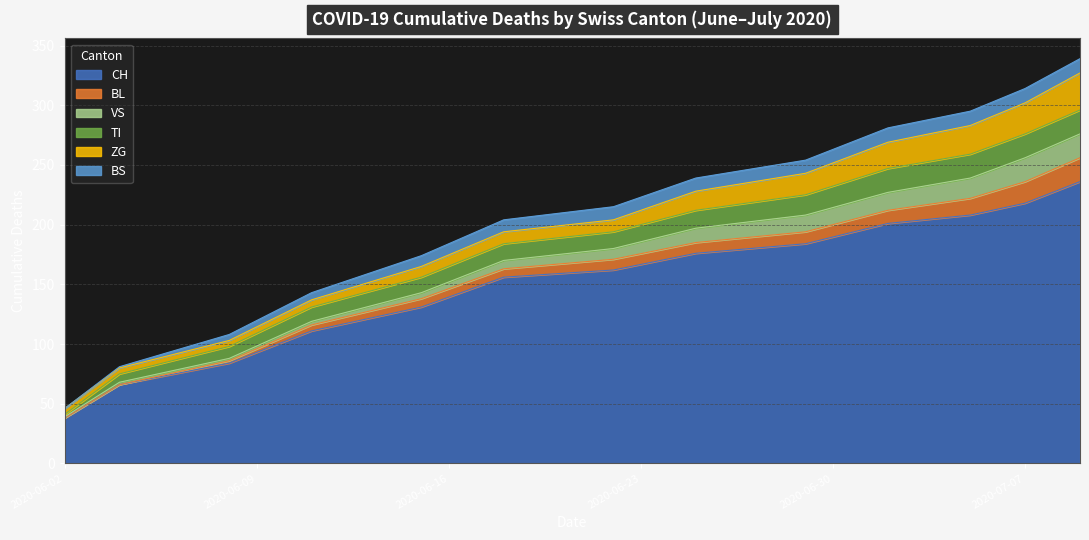

What is the highest value of the ZG series?

31